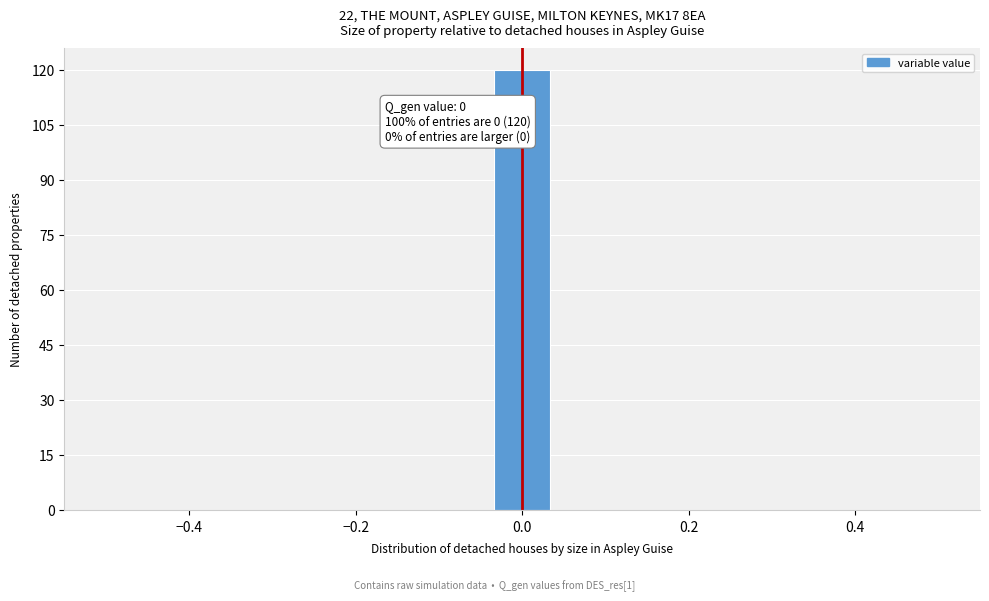

Around what value on the x-axis is the tallest bar? Give the approximate position of its centre, as read against the axis.

0.00